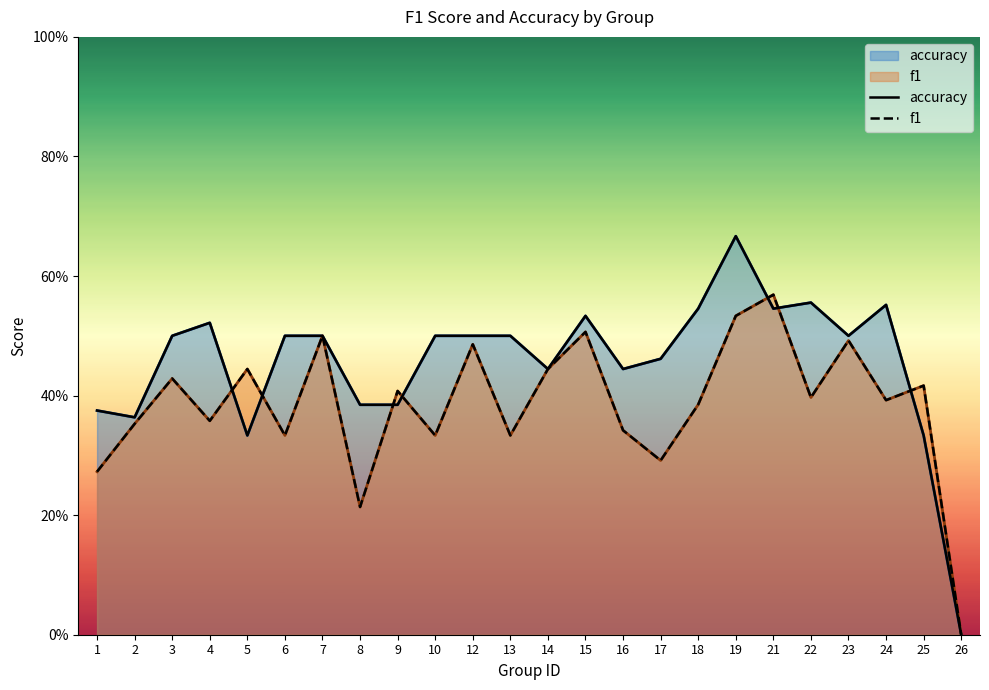

What is the difference between the maximum and second lowest values in the f1 series?

0.4